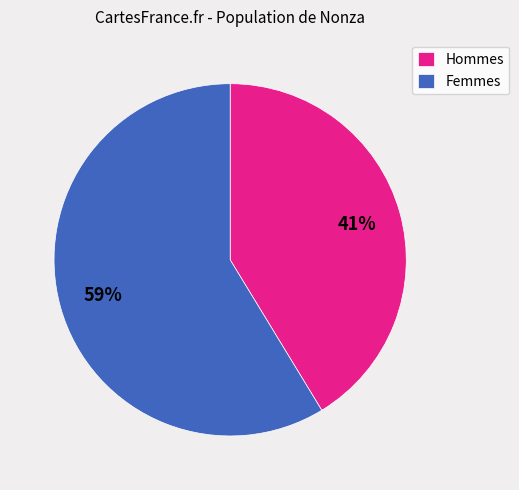

Do Femmes and Hommes together represent more than half of the pie?

Yes